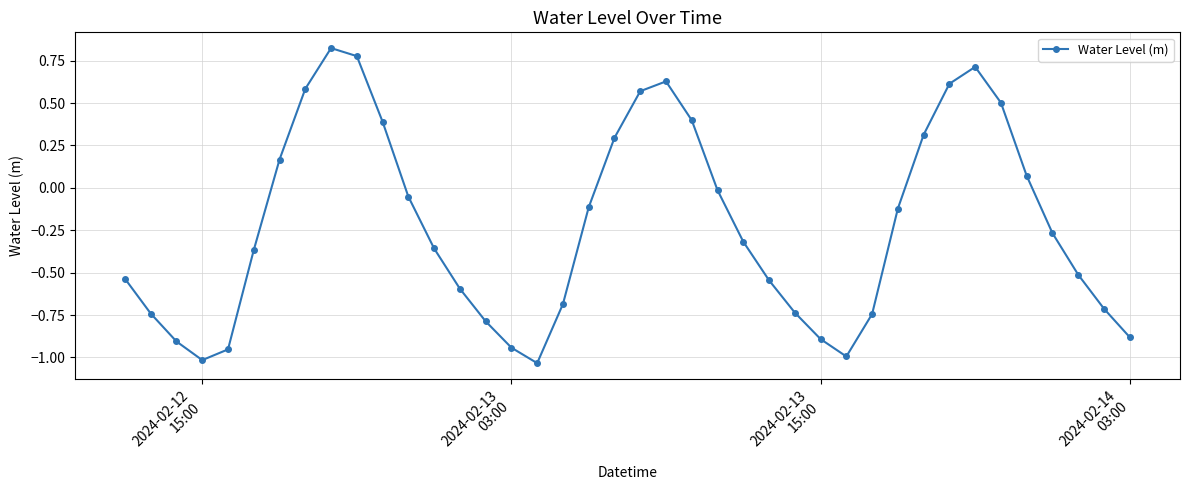

What is the difference between the second highest and minimum values?

1.8